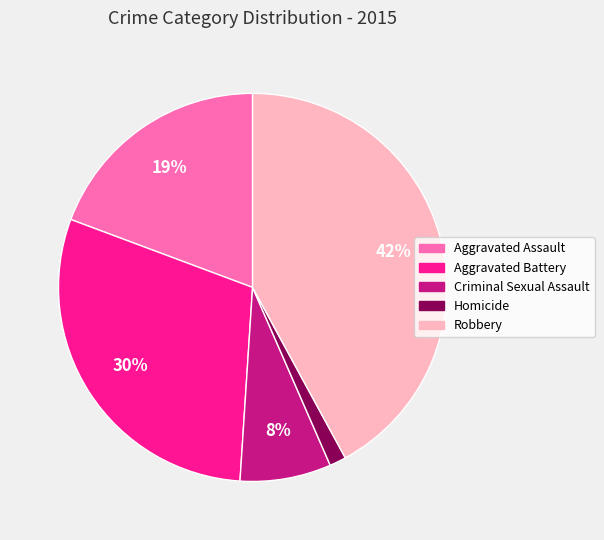

To the nearest percent, what is the difference between the Homicide and Aggravated Assault slice percentages?

18%